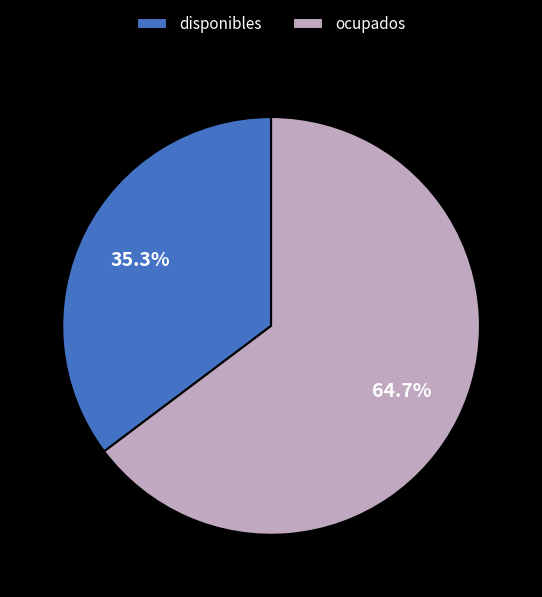

What percentage do ocupados and disponibles together represent?

100.0%